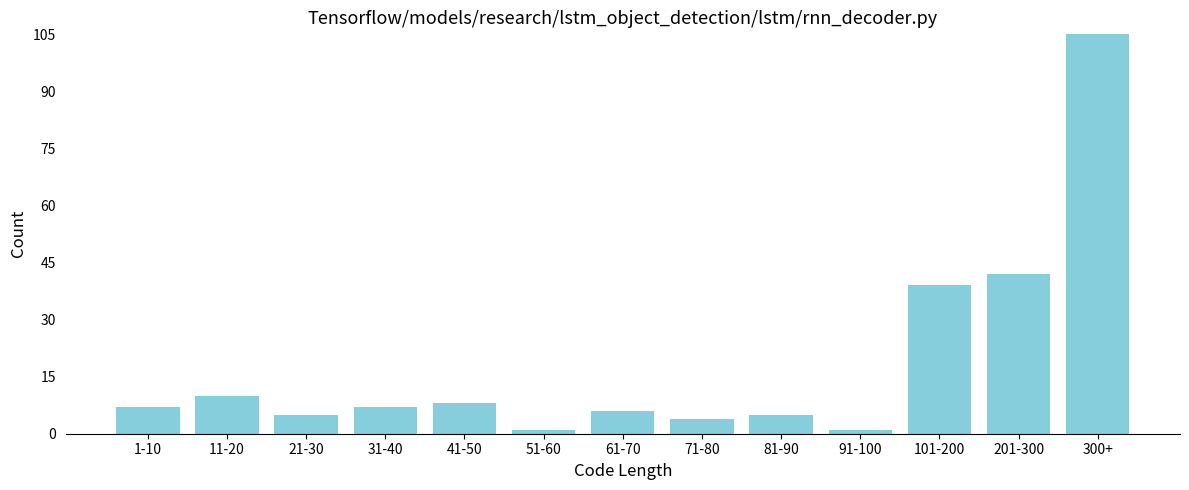

Reading left to right, what are all the values shown in this chart?

1-10=7	11-20=10	21-30=5	31-40=7	41-50=8	51-60=1	61-70=6	71-80=4	81-90=5	91-100=1	101-200=39	201-300=42	300+=105